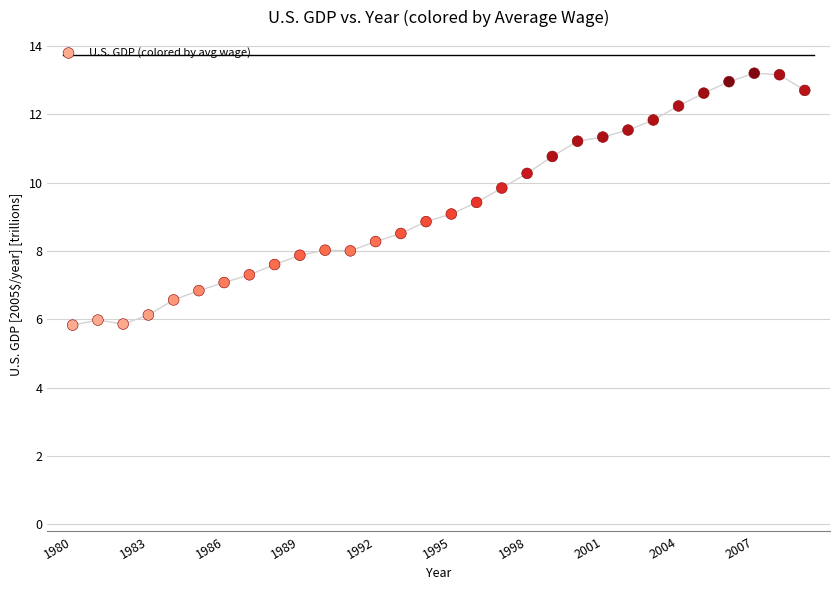

What is the range of Y values (max minus min)?

7.4